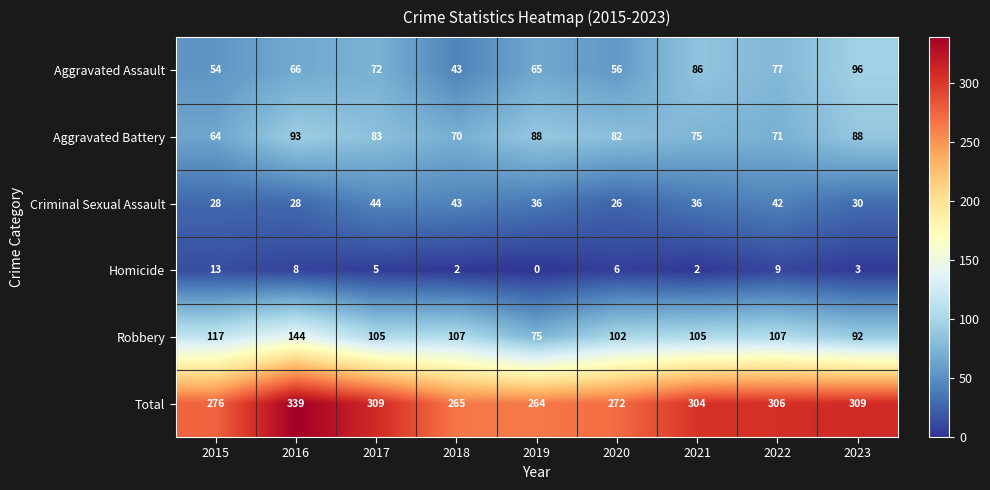

What is the difference between the maximum and minimum values in the Robbery series?

69